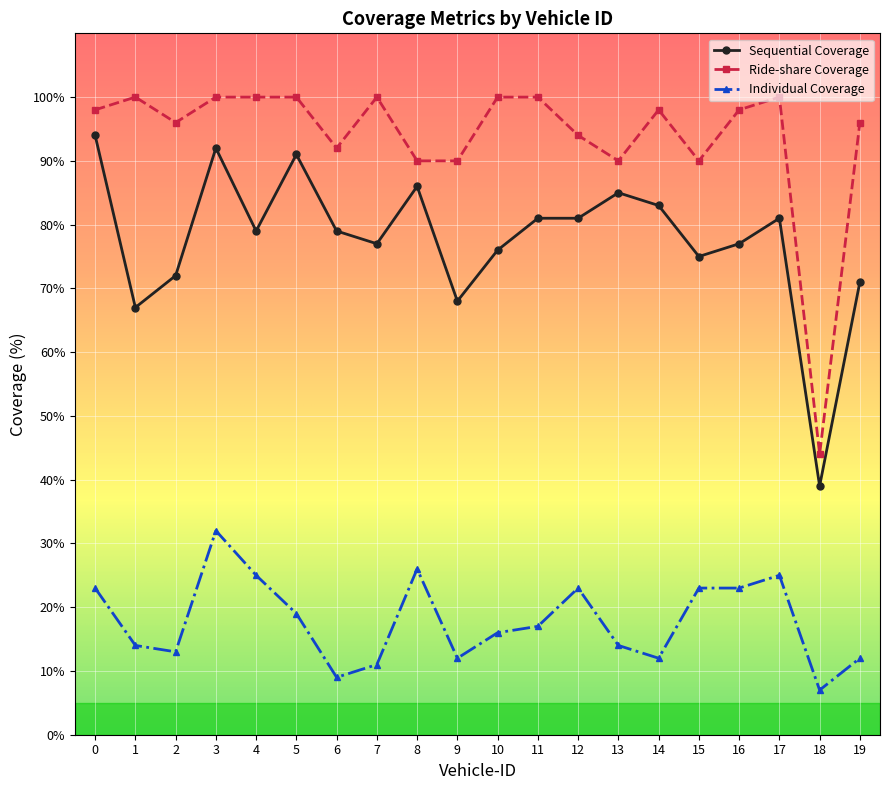

At how many categories does at least one series exceed 37?

20